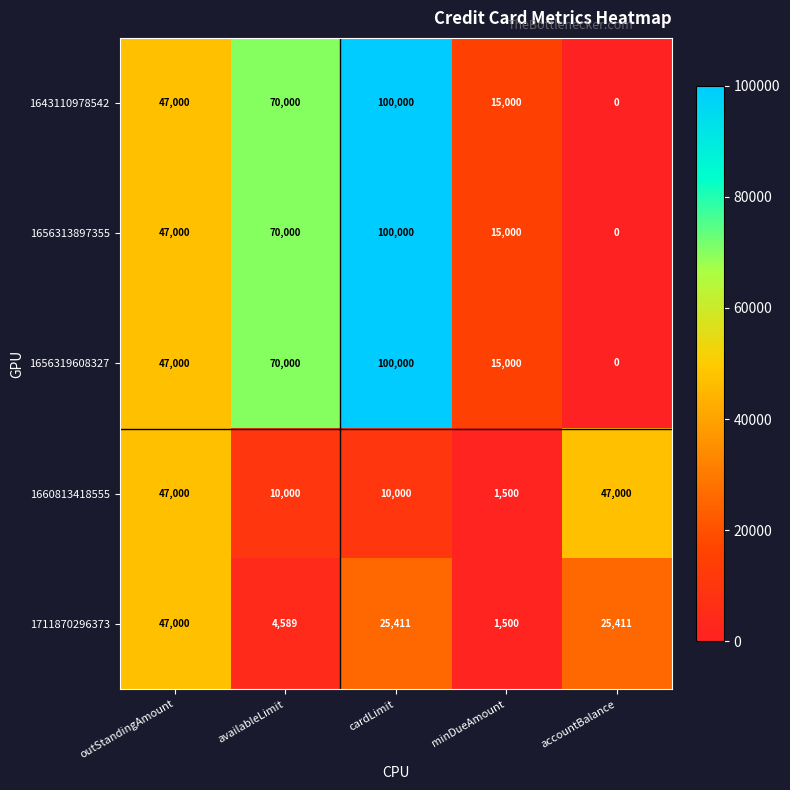

What is the greatest value displayed?

100000